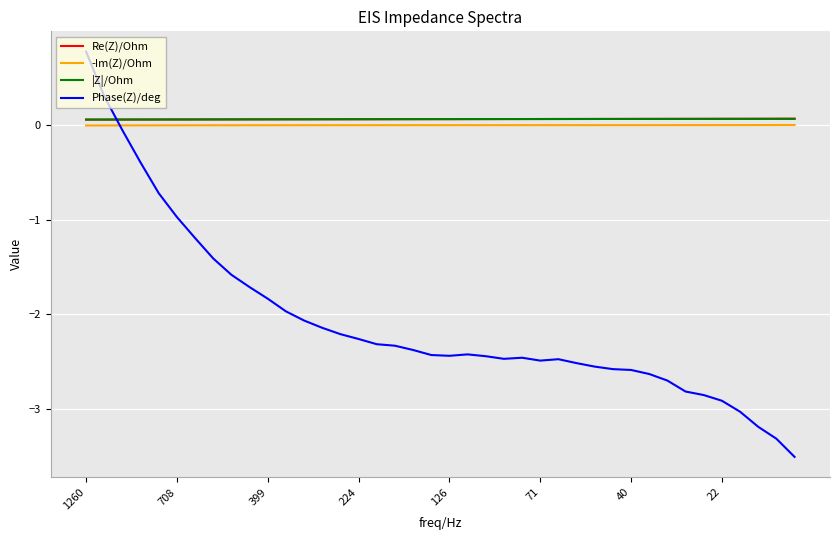

Which series has the largest range (max minus min)?

Phase(Z)/deg